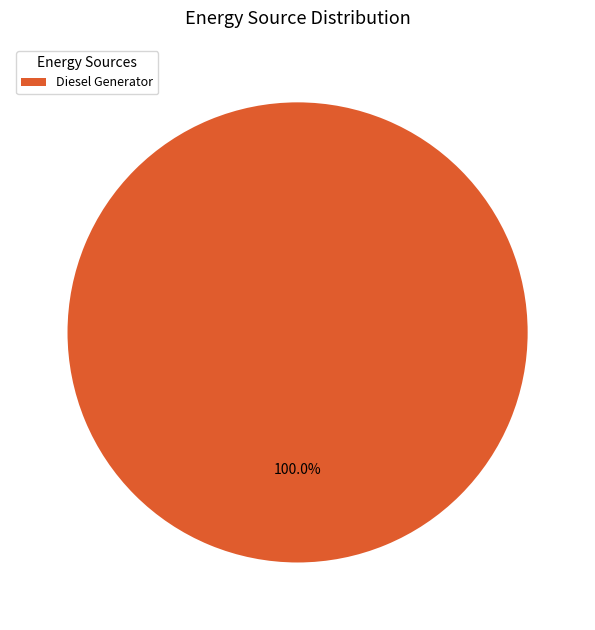

What is the majority slice?

Diesel Generator